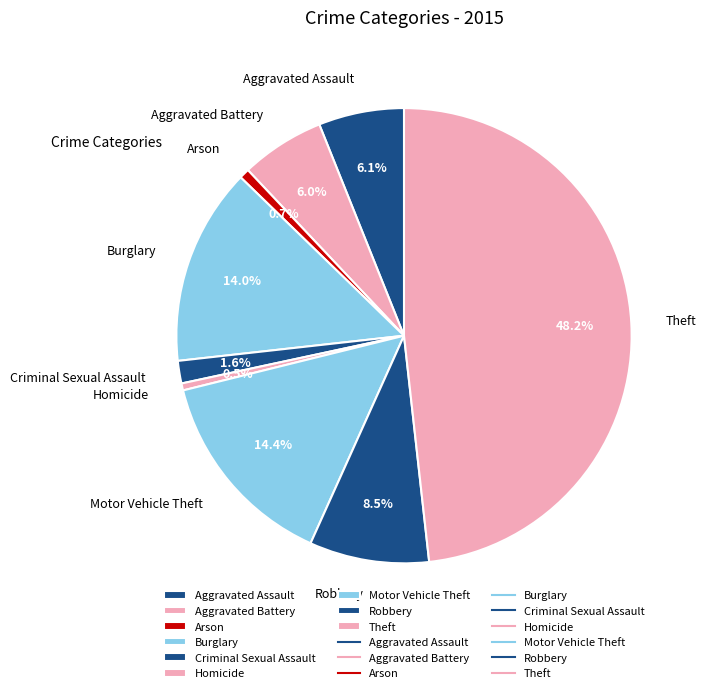

Combined, what portion of the pie is Robbery and Homicide?

9.0%